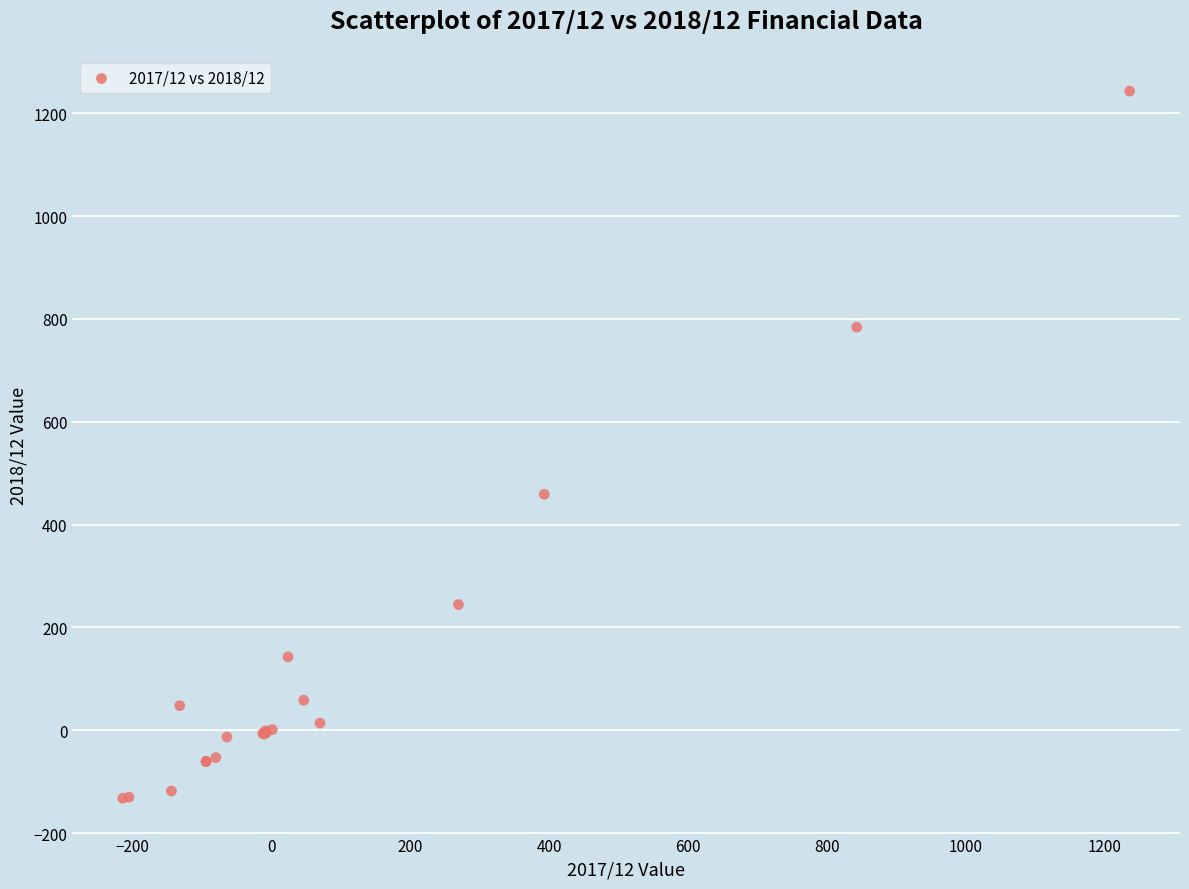

What Y value in the scatter plot is closest to 555?

459.0